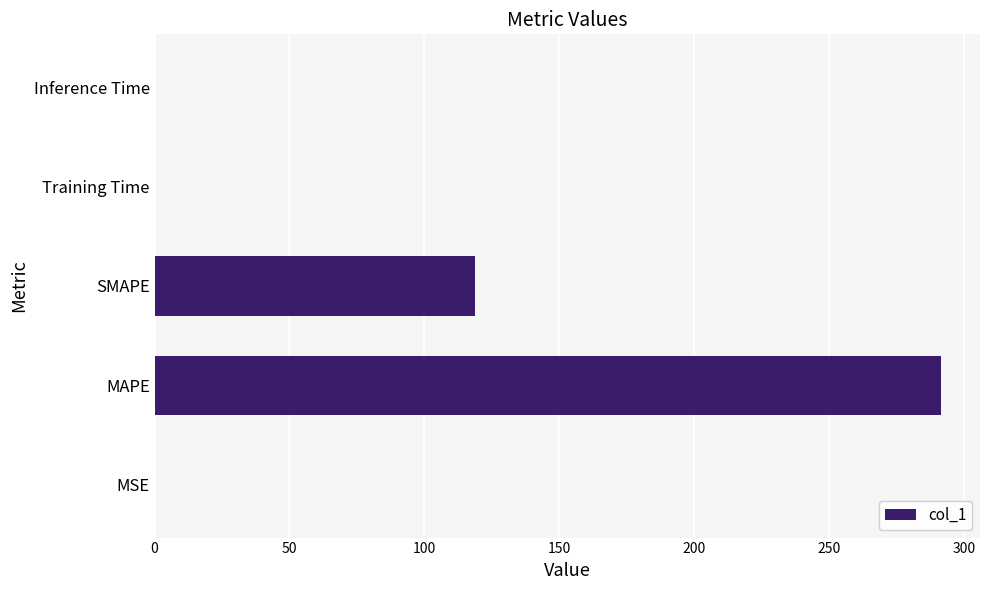

What is the greatest value displayed?

291.3